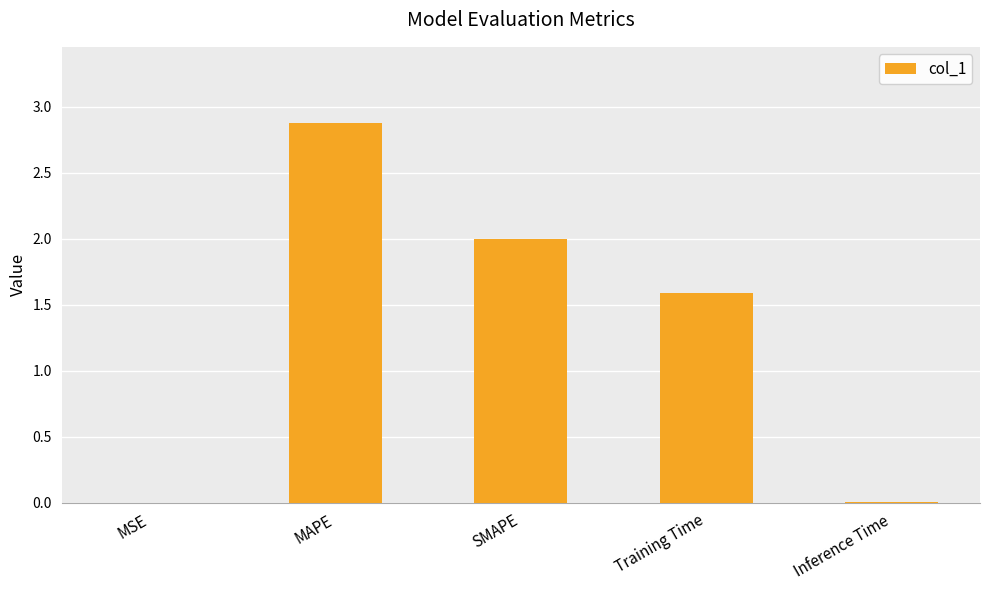

At which label does the data first exceed 1?

MAPE